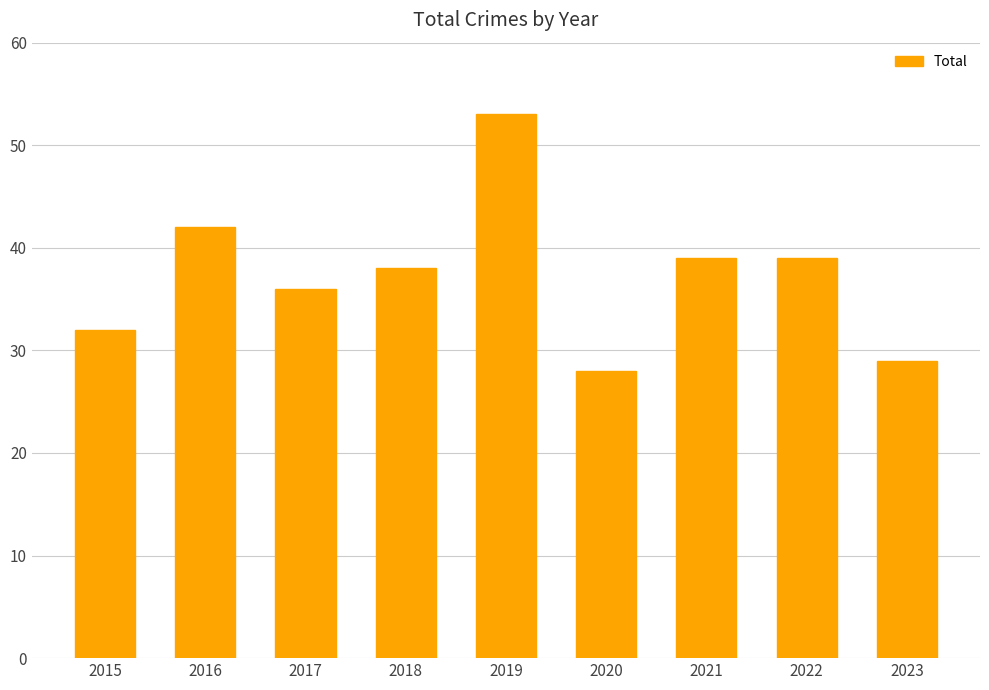

What is the value of the 2nd bar from the left?

42